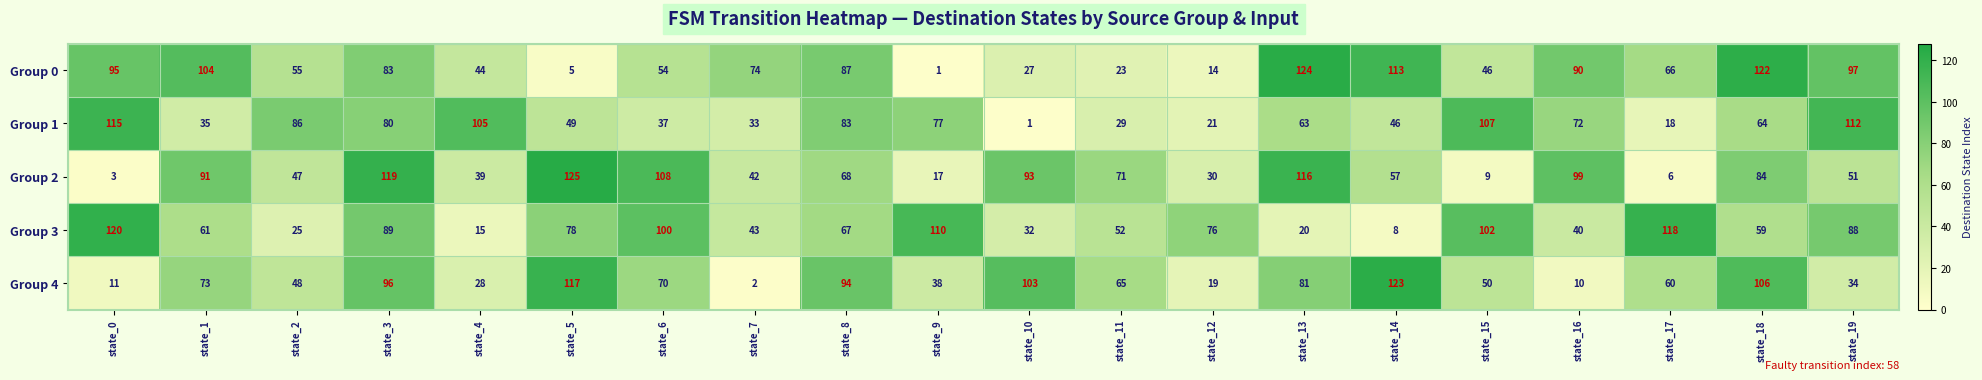

Count the number of data series in this chart.

5